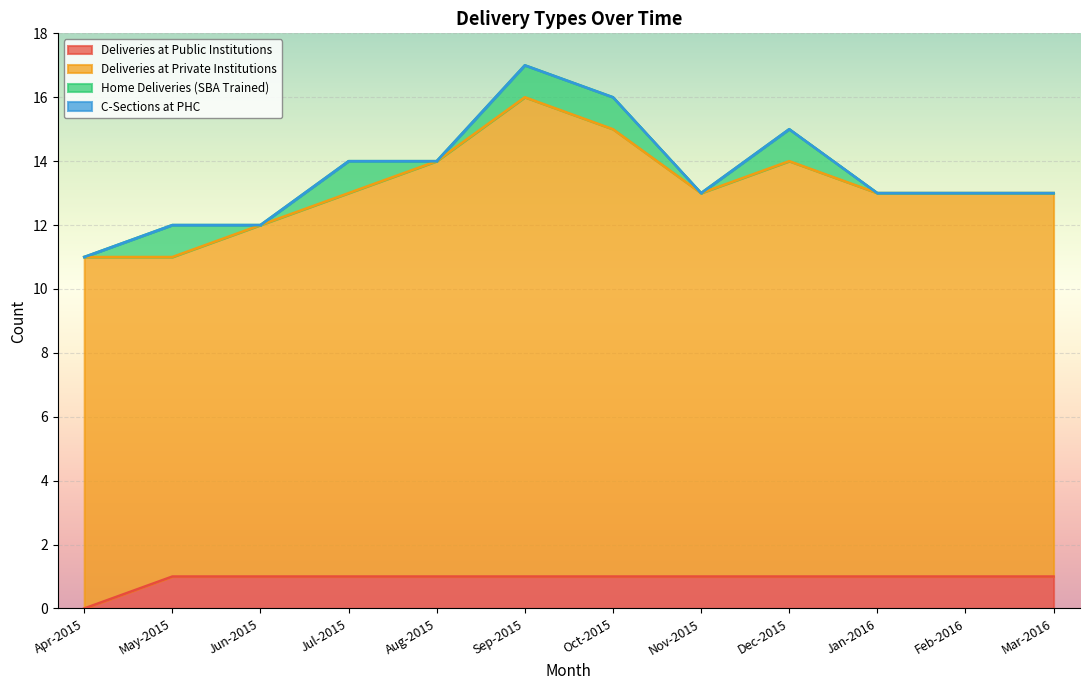

True or false: Deliveries at Public Institutions has a value of 1 at Mar-2016.

True